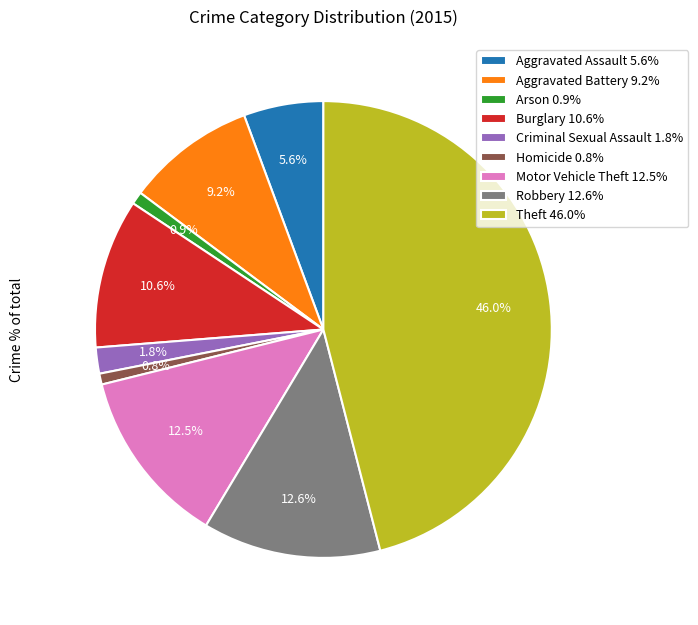

Between Aggravated Battery and Burglary, which is larger?

Burglary